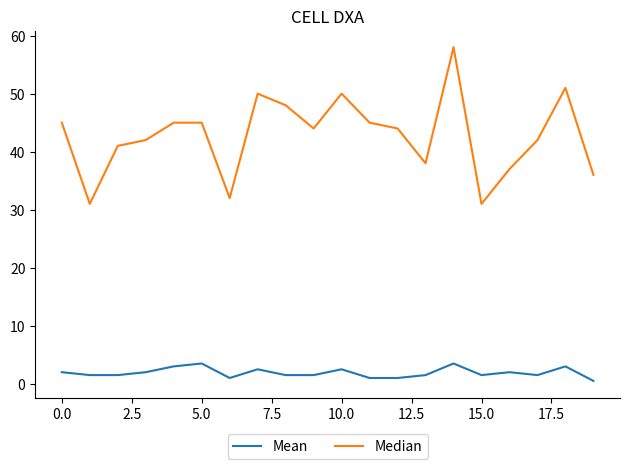

True or false: Median and Mean intersect in this chart.

False